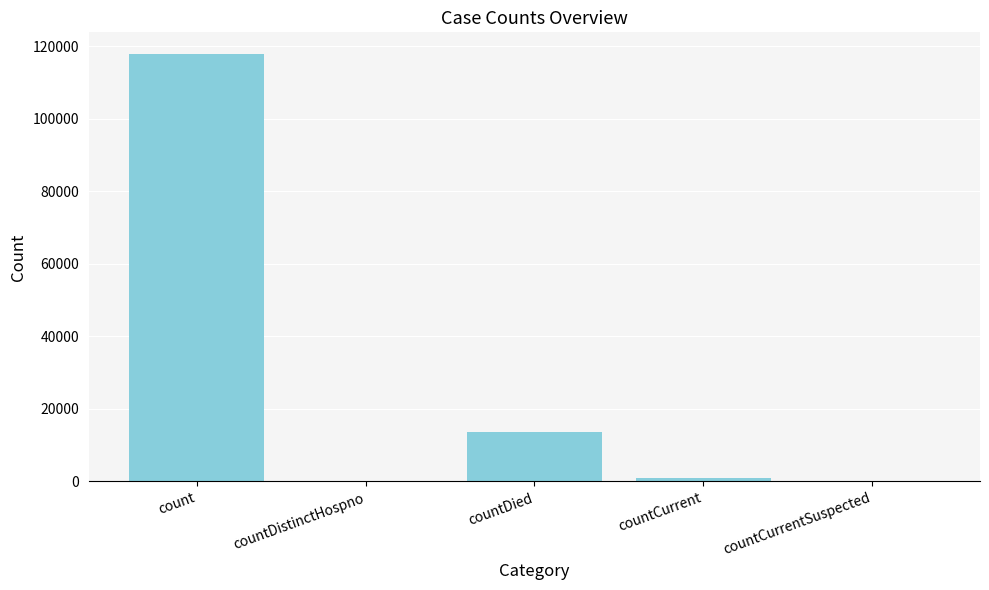

Are the bars horizontal?

No